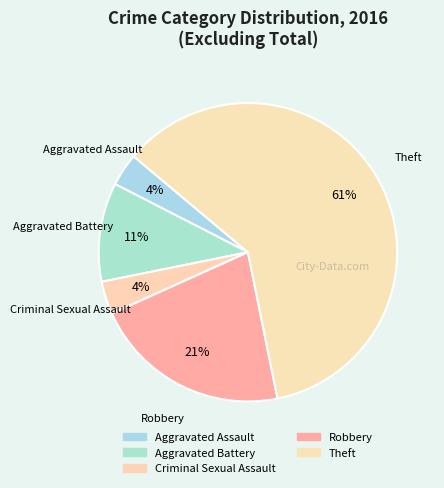

What percentage is NOT represented by Aggravated Assault?

96.4%